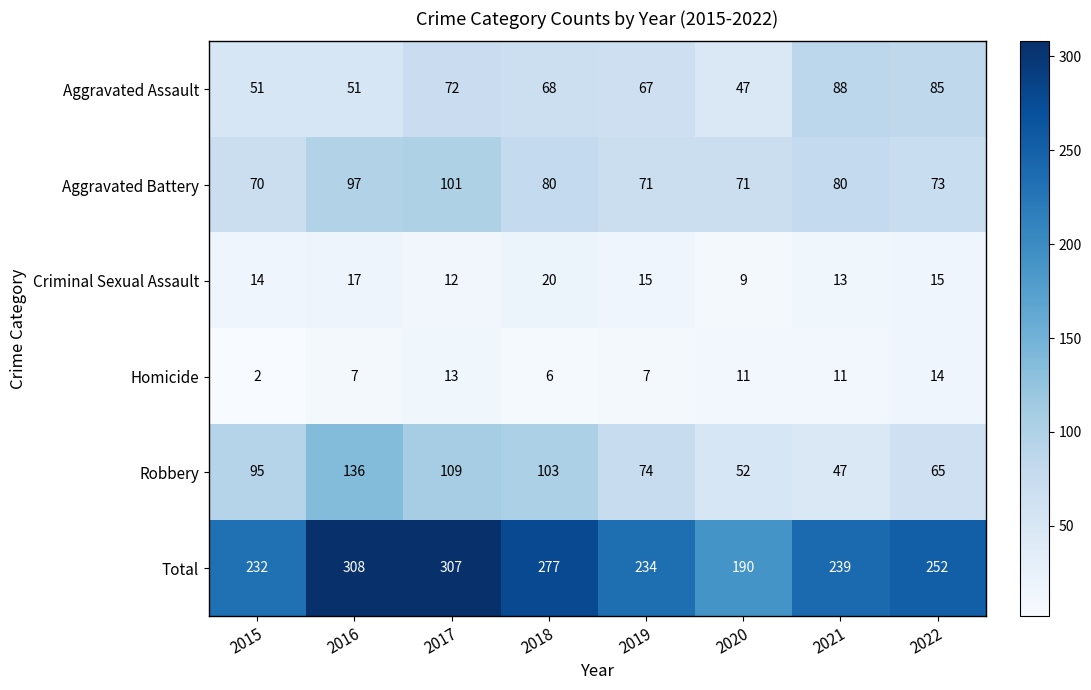

What is the difference between the maximum and minimum values in the Total series?

118